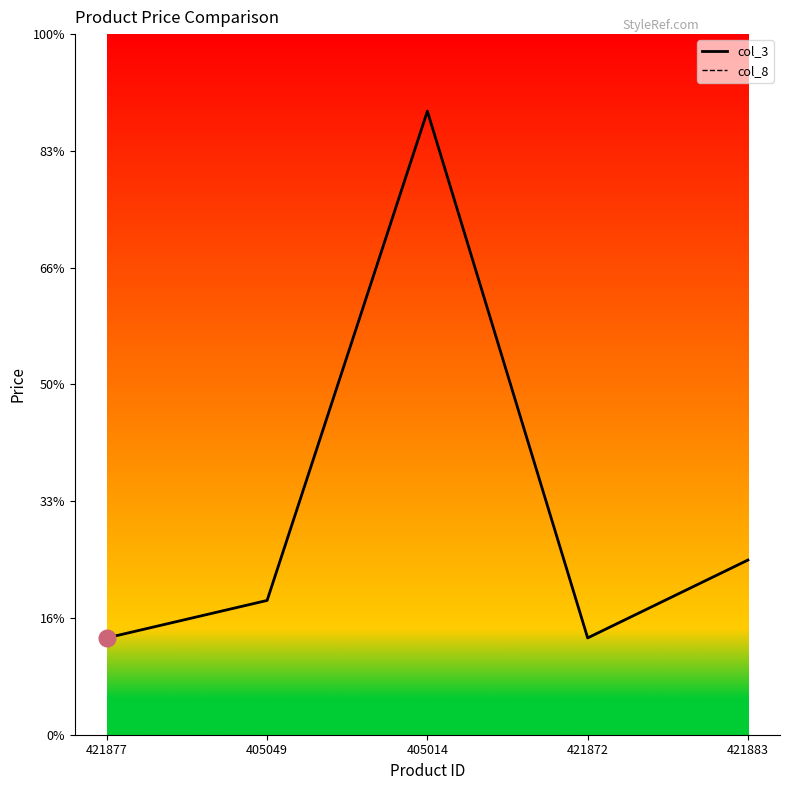

Does the chart have visible grid lines?

No